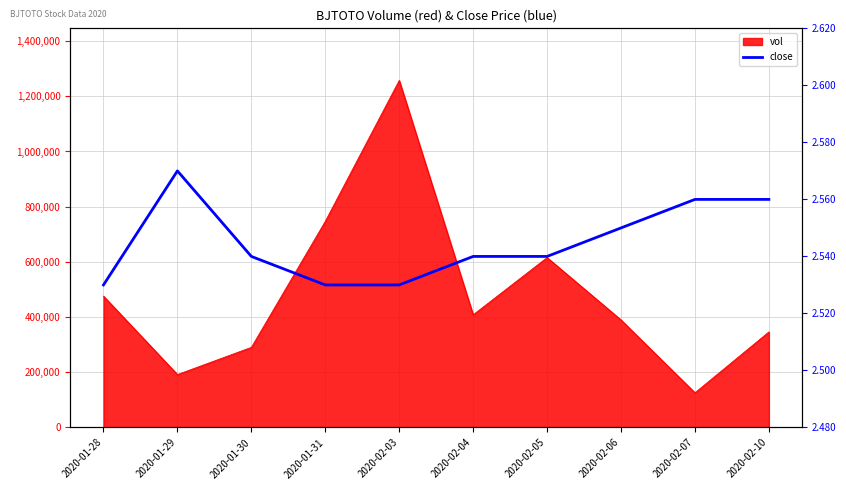

Reading left to right, list all the values displayed in this chart.

2020-01-28=2.5	2020-01-29=2.6	2020-01-30=2.5	2020-01-31=2.5	2020-02-03=2.5	2020-02-04=2.5	2020-02-05=2.5	2020-02-06=2.5	2020-02-07=2.6	2020-02-10=2.6